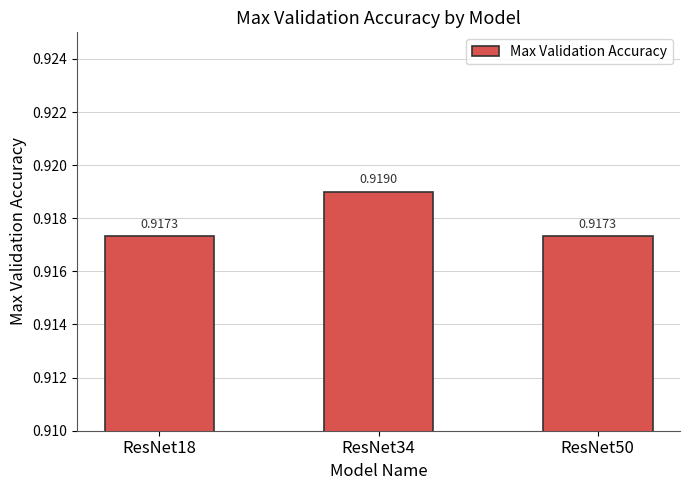

Which has a higher value, ResNet18 or ResNet34?

ResNet34